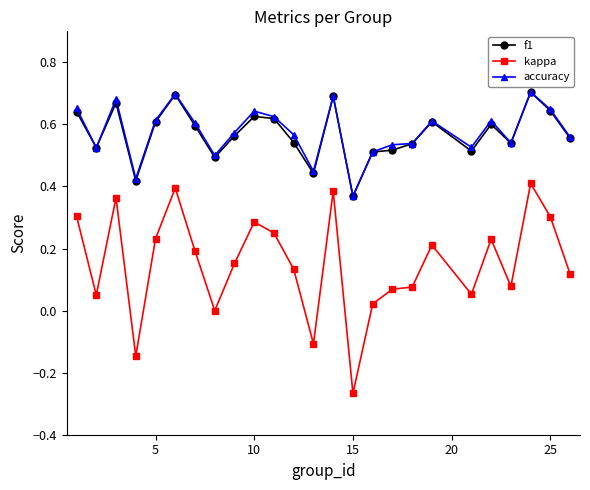

Which series has the widest spread of values?

kappa